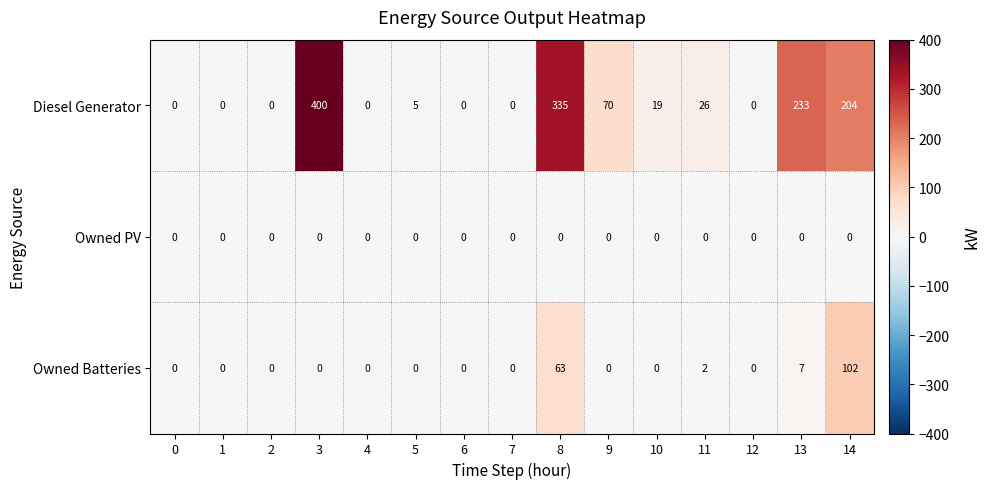

What is the total value across all series at 8?

398